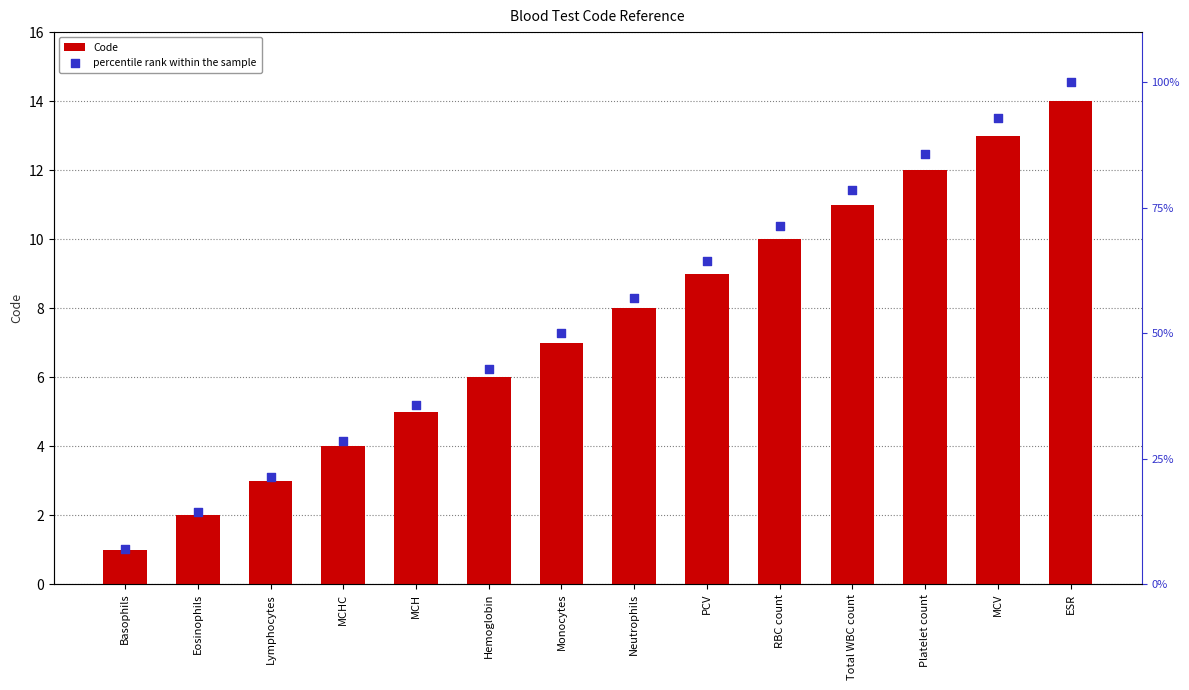

Which series reaches the maximum Y coordinate?

percentile rank within the sample